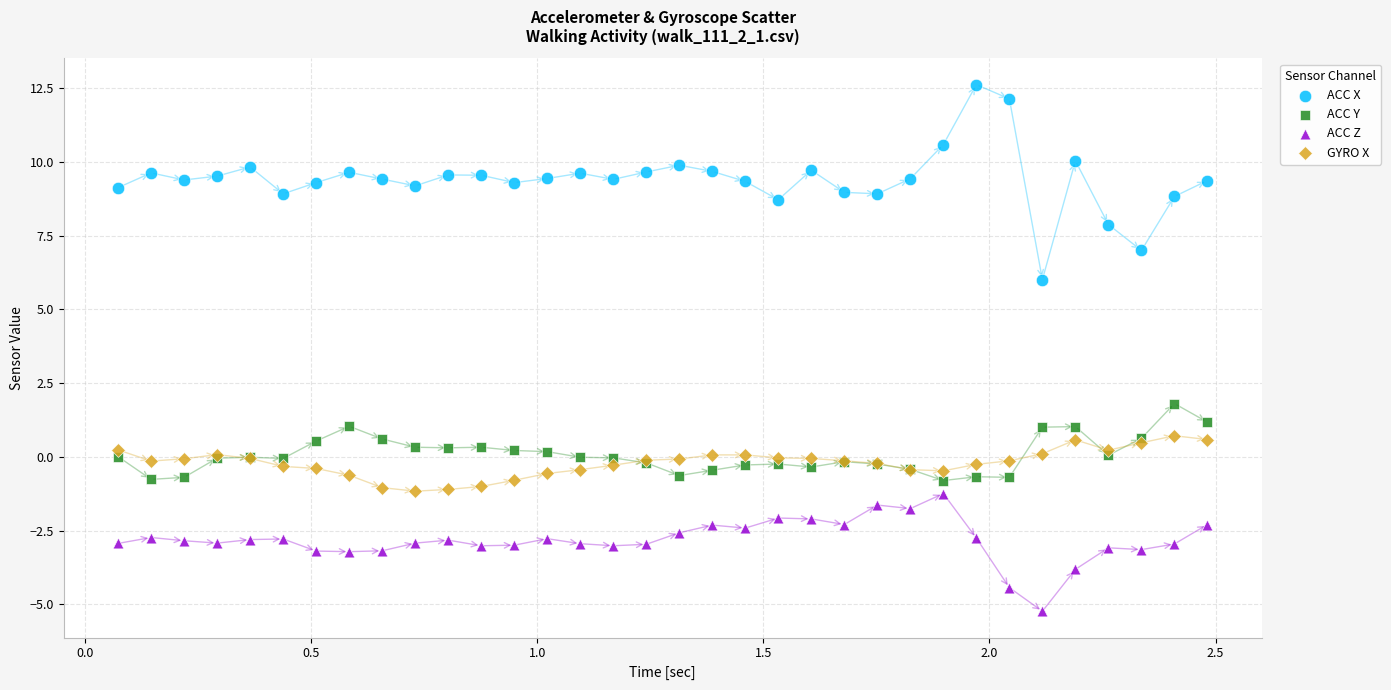

What is the X range (max minus min) for the scatter plot?

2.4